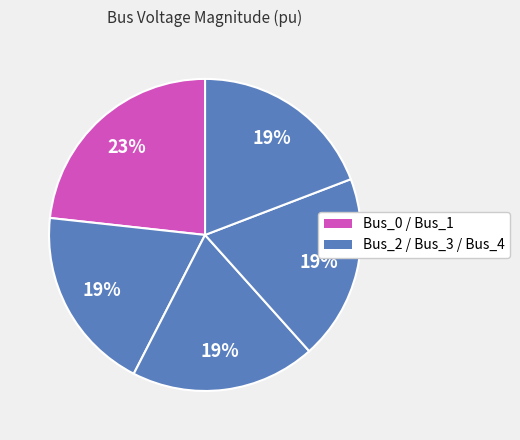

How many slices are in this pie chart?

5